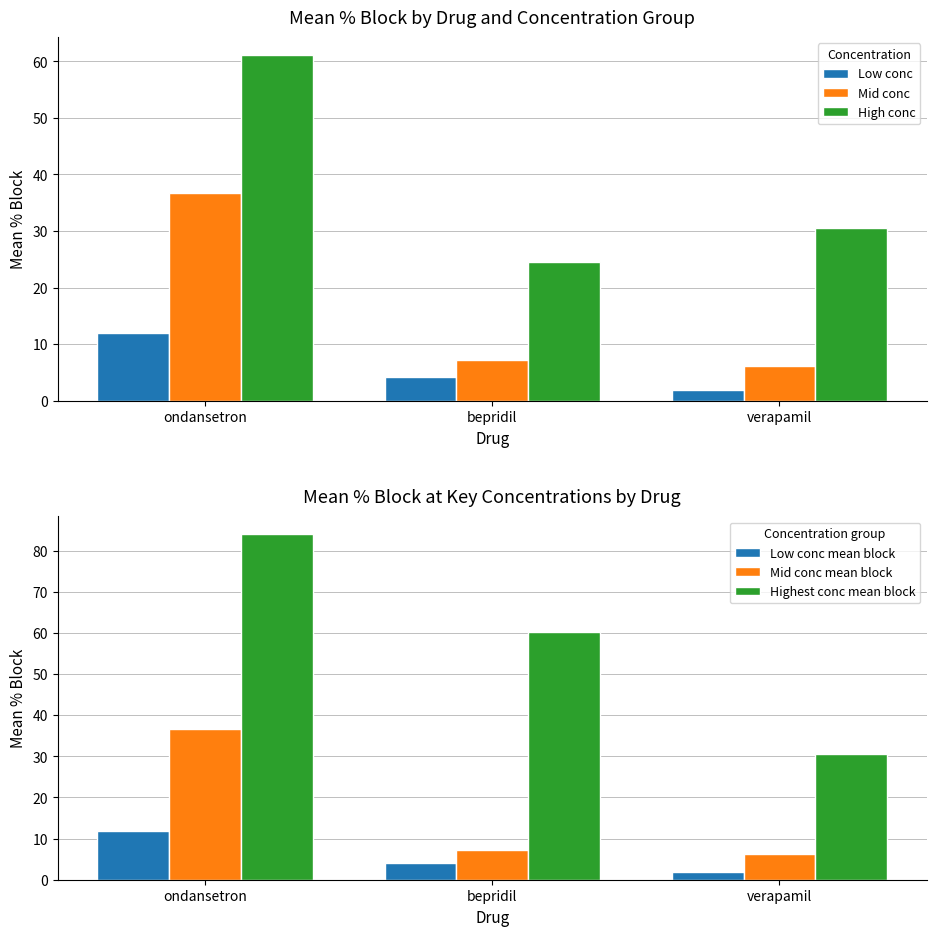

What position from the left is ondansetron?

1